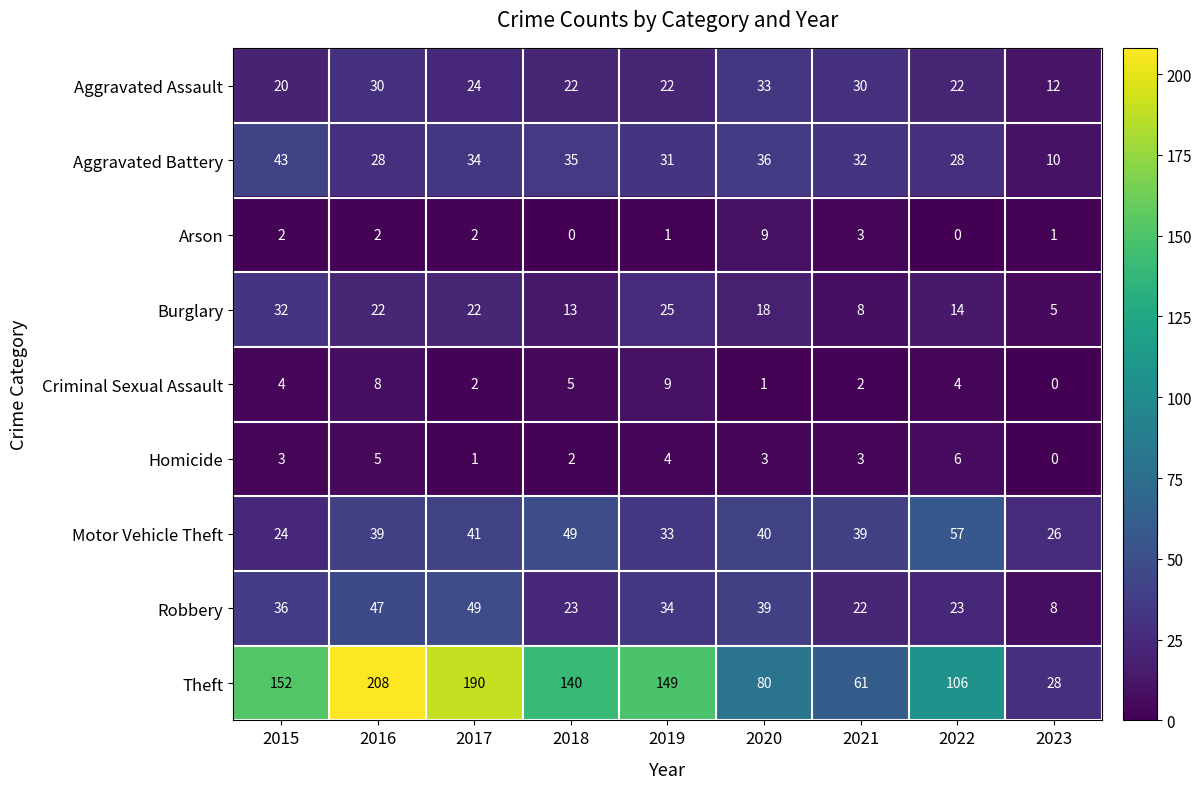

At which category is the sum across all series the highest?

2016